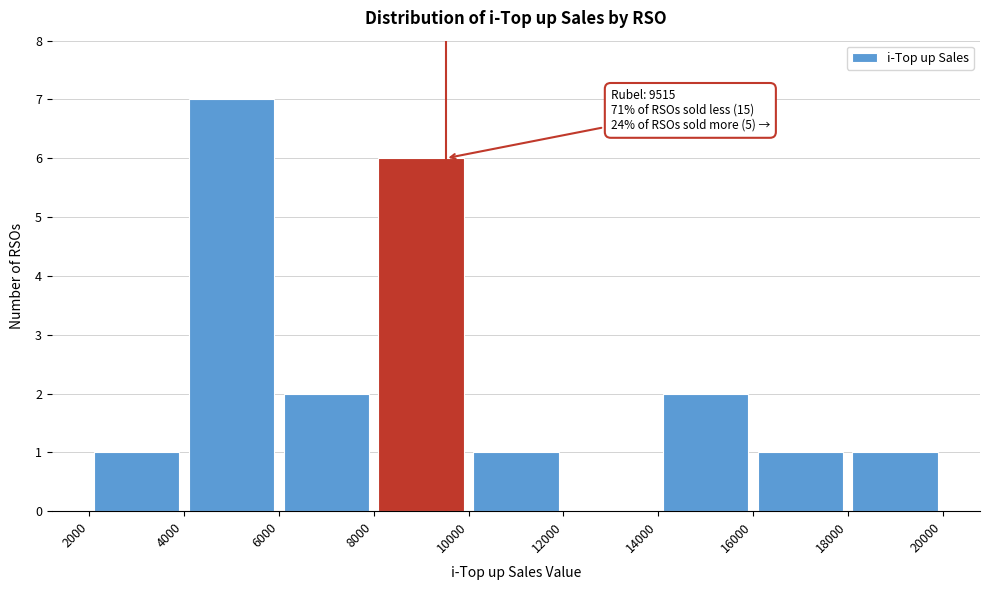

Which range on the x-axis has the tallest bar?

4000 to 6000